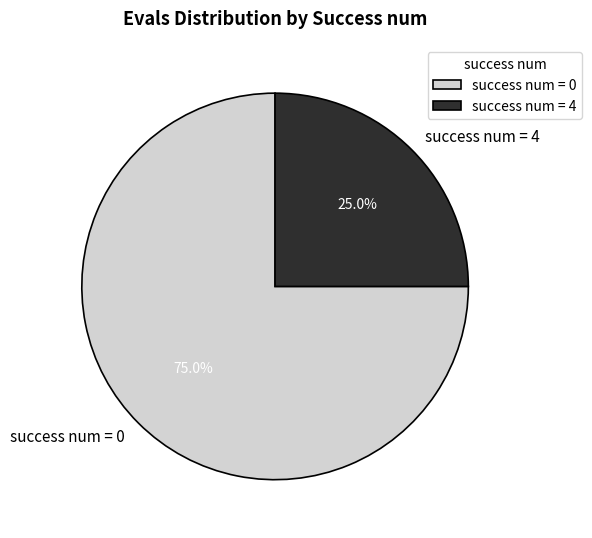

Rank the categories by value from highest to lowest.

success num = 0, success num = 4